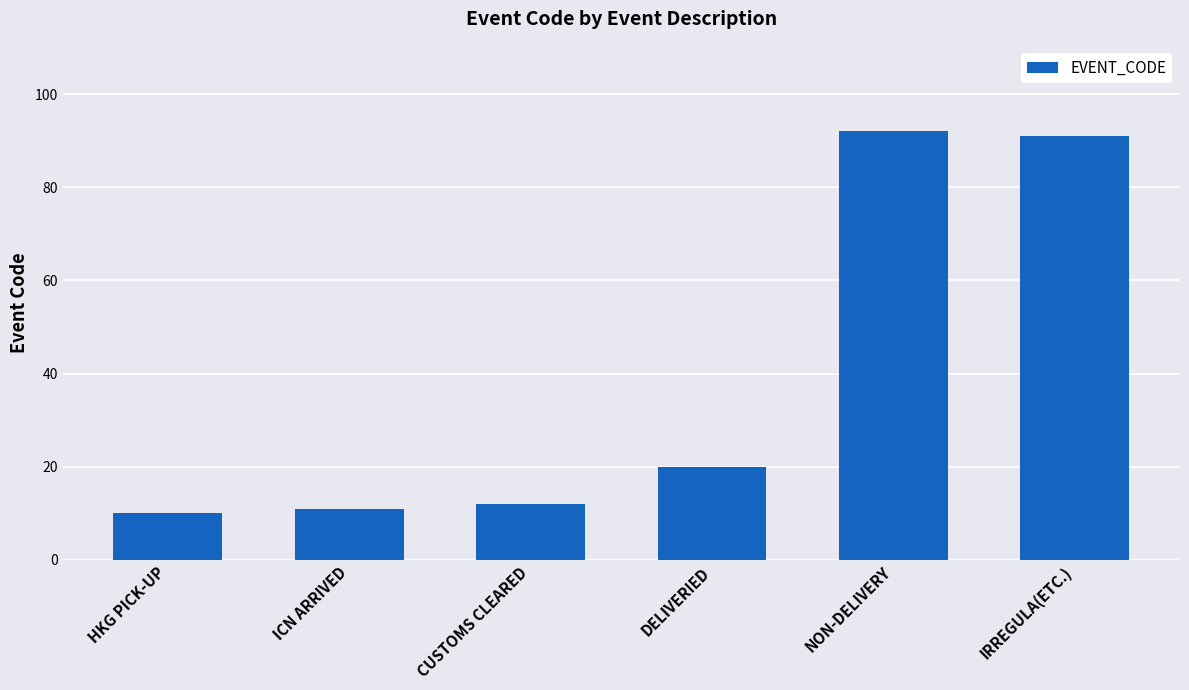

What is the difference between the maximum and minimum values?

82